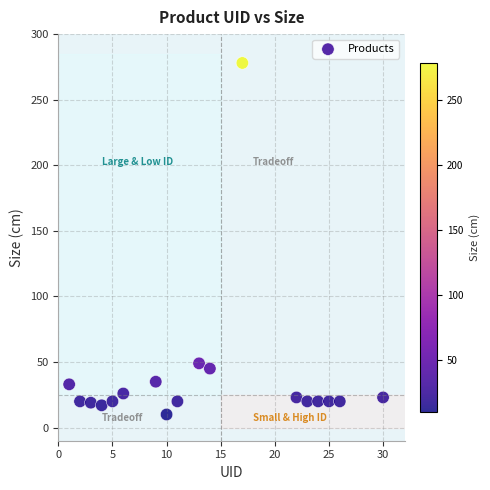

What is the range of Y values (max minus min)?

268